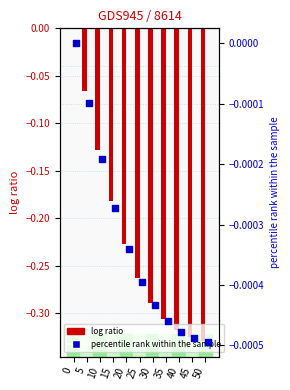

Which series has the widest spread of Y values?

log ratio (P)